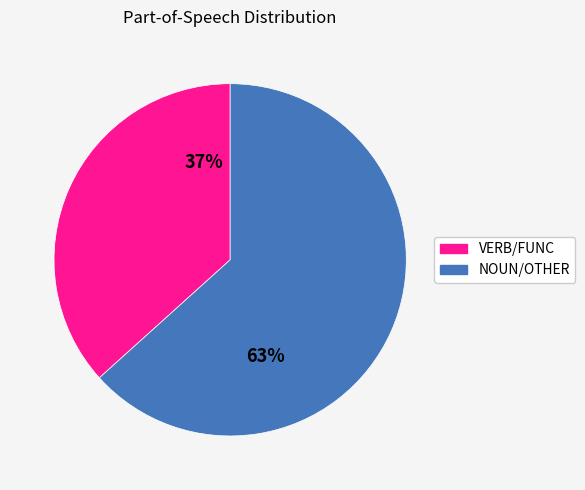

What is the ratio of the value at VERB/FUNC to the value at NOUN/OTHER?

0.6